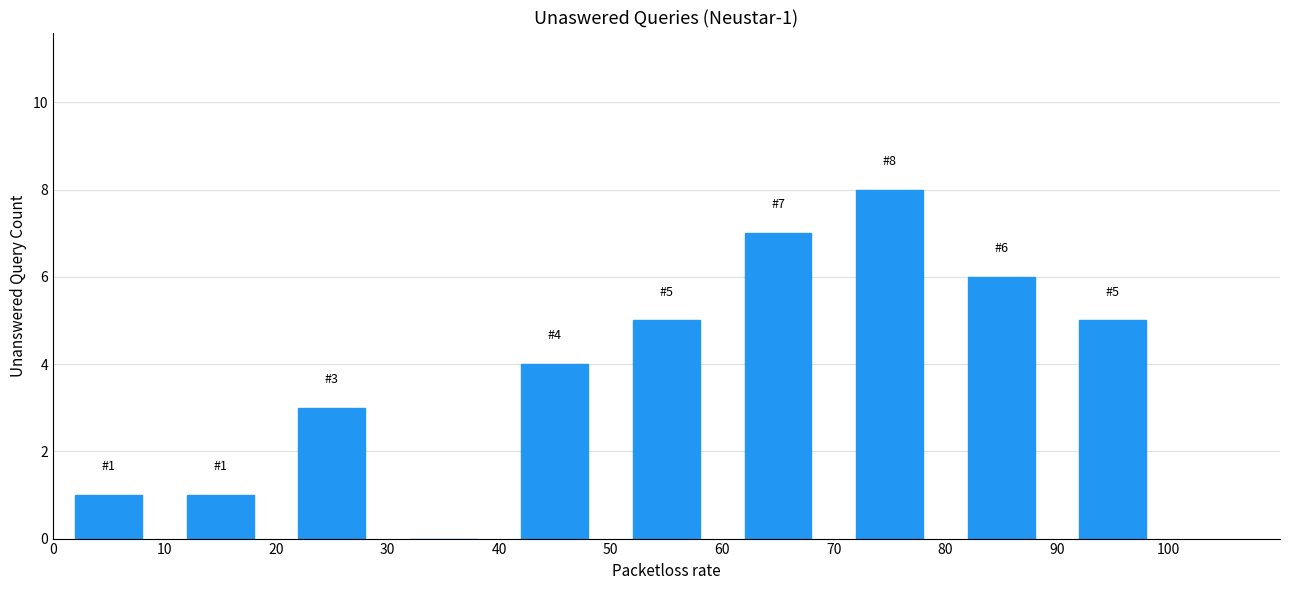

Which range on the x-axis has the tallest bar?

70 to 80